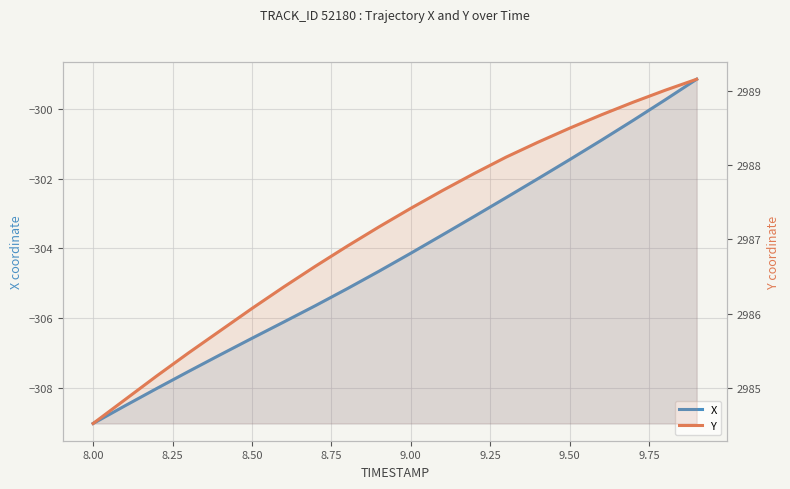

What is the smallest value displayed?

-309.0